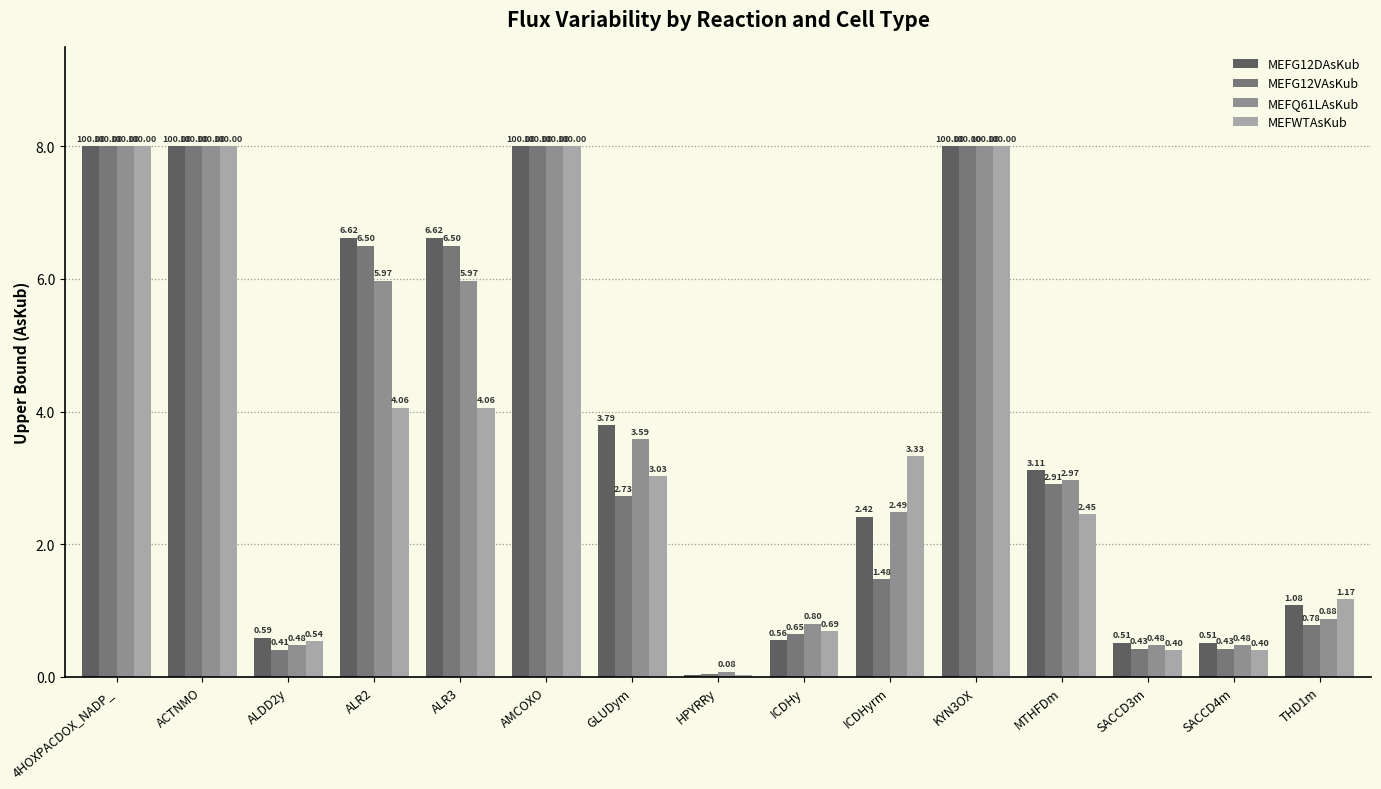

What is the difference between the maximum and minimum values in the MEFG12VAsKub series?

8.0